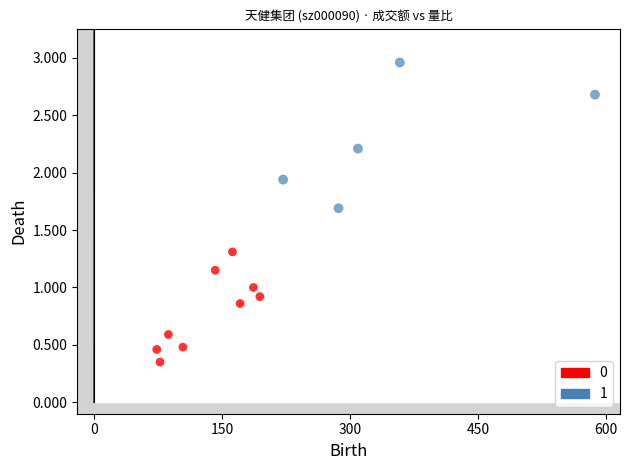

Which series contains the highest Y value?

1